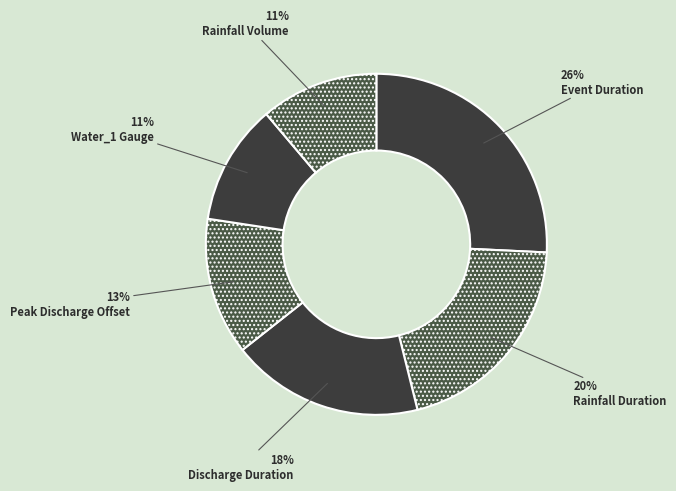

To the nearest percent, what is the difference between the Rainfall Volume and Peak Discharge Offset slice percentages?

2%